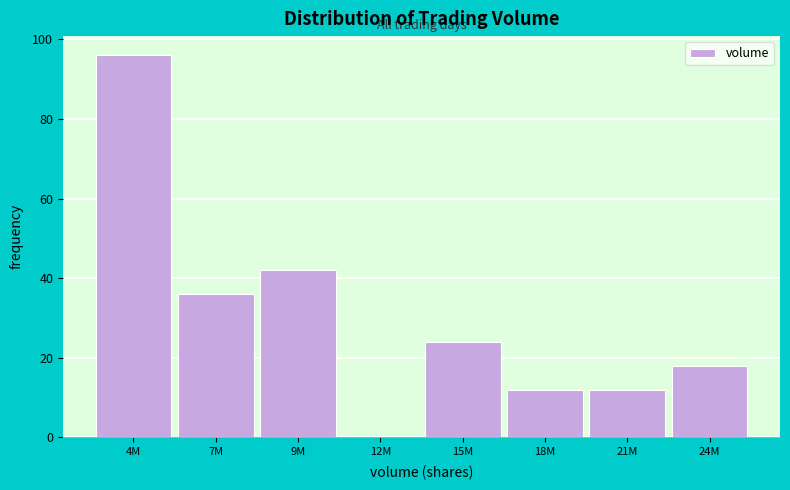

Reading left to right, what are all the values shown in this chart?

4M=96	7M=36	9M=42	12M=0	15M=24	18M=12	21M=12	24M=18